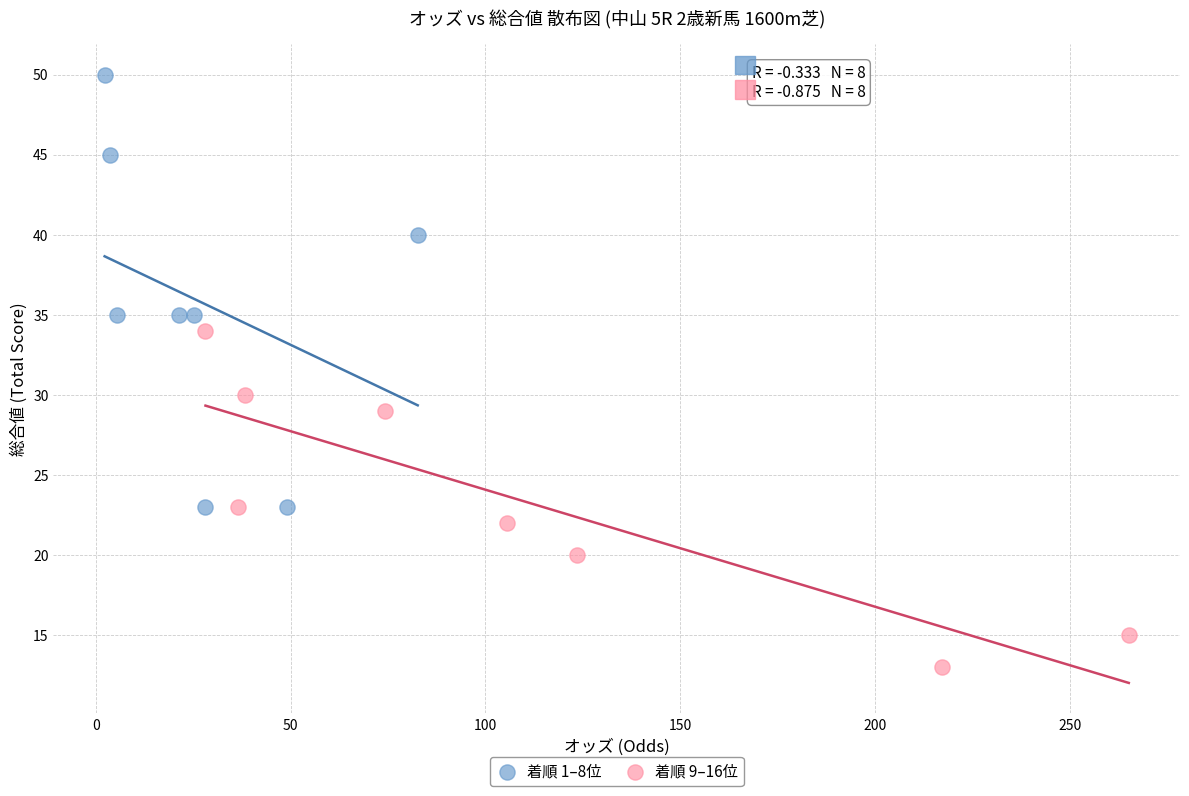

Which series contains the highest Y value?

着順 1–8位